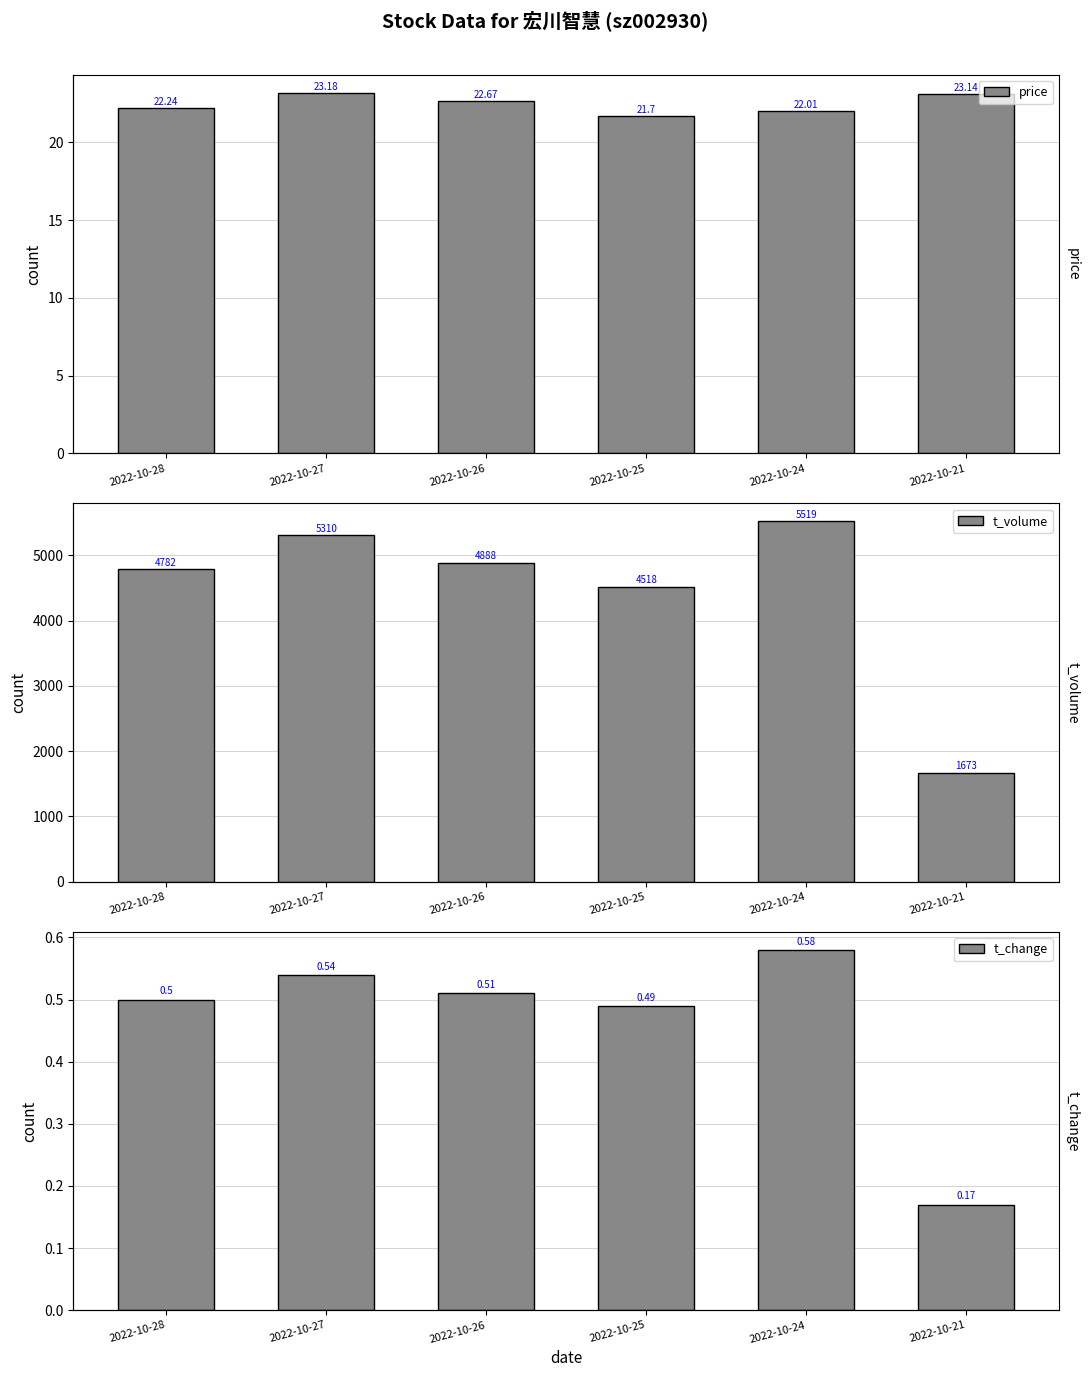

At which label is price closest to 22?

2022-10-24